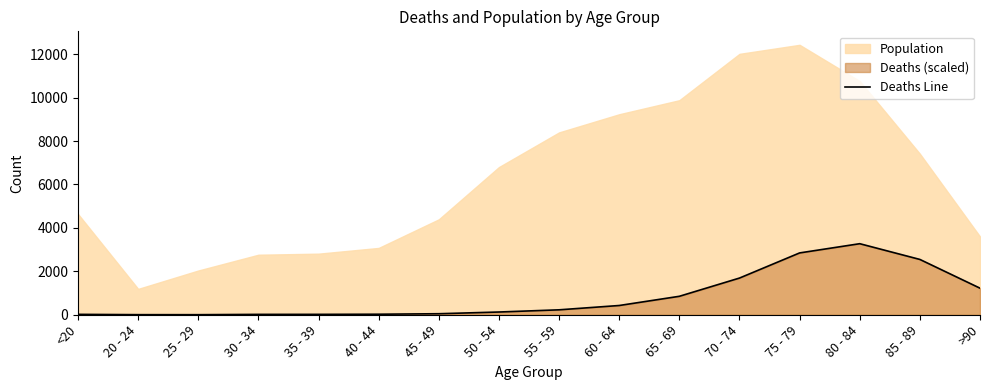

What is the difference between the maximum and minimum values?

3270